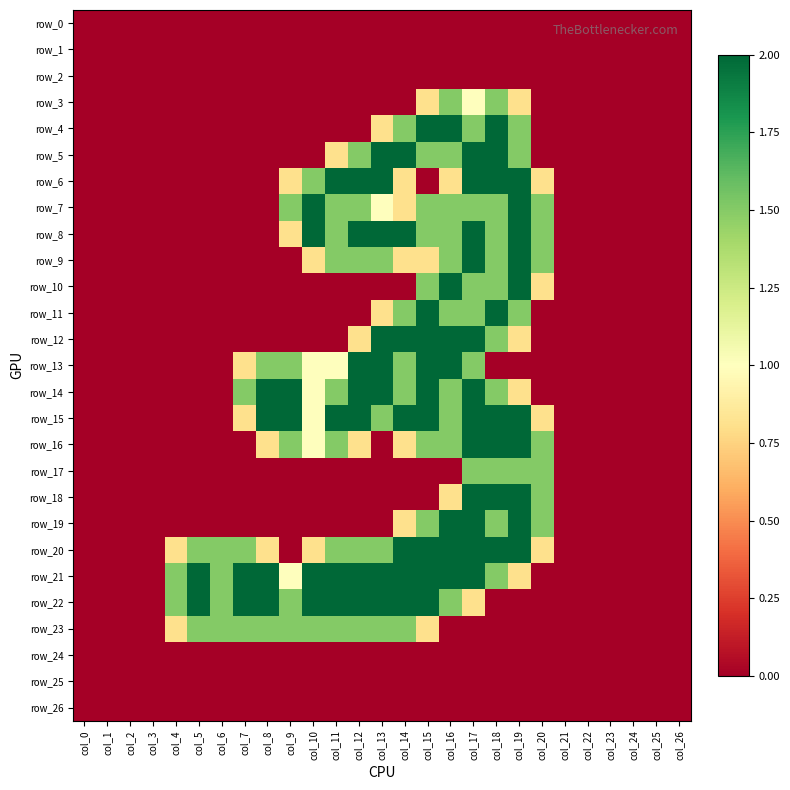

Which series has the largest range (max minus min)?

row_4